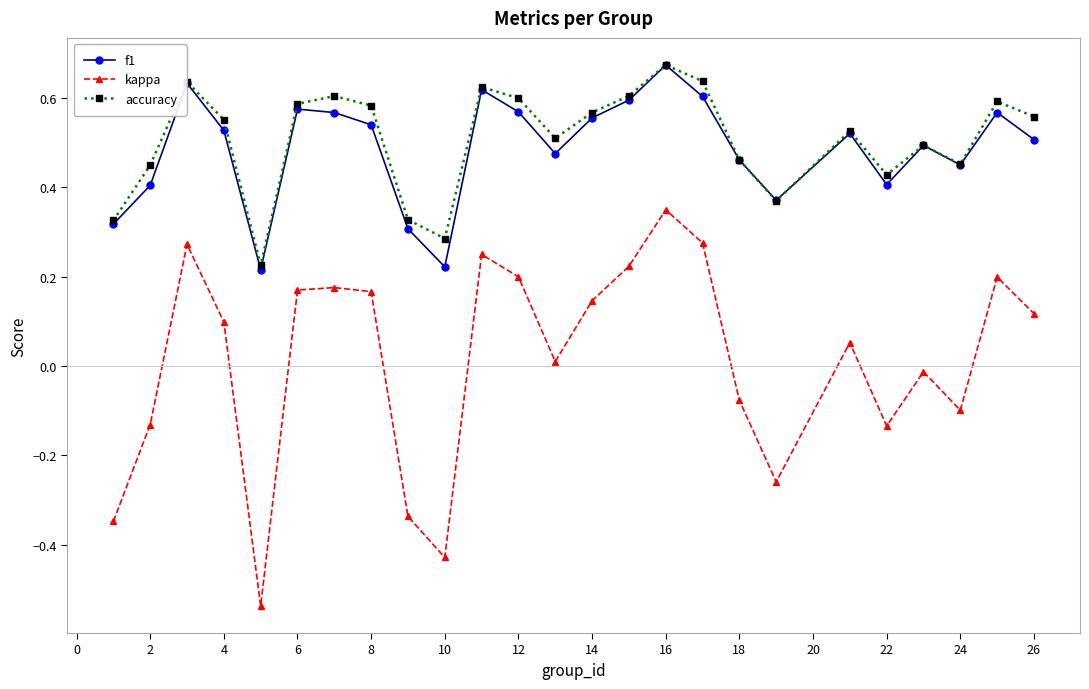

True or false: accuracy and kappa intersect in this chart.

False